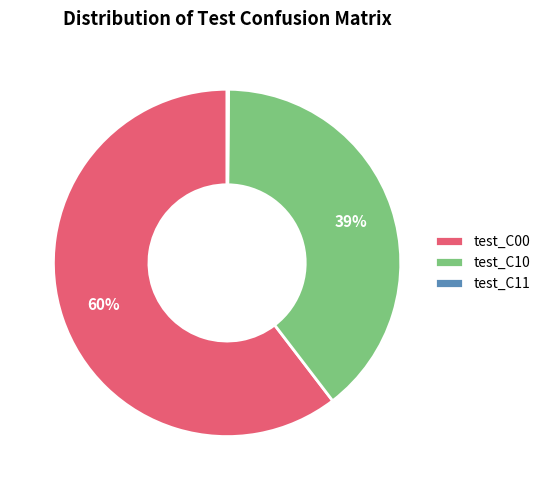

What is the largest slice in the pie chart?

test_C00